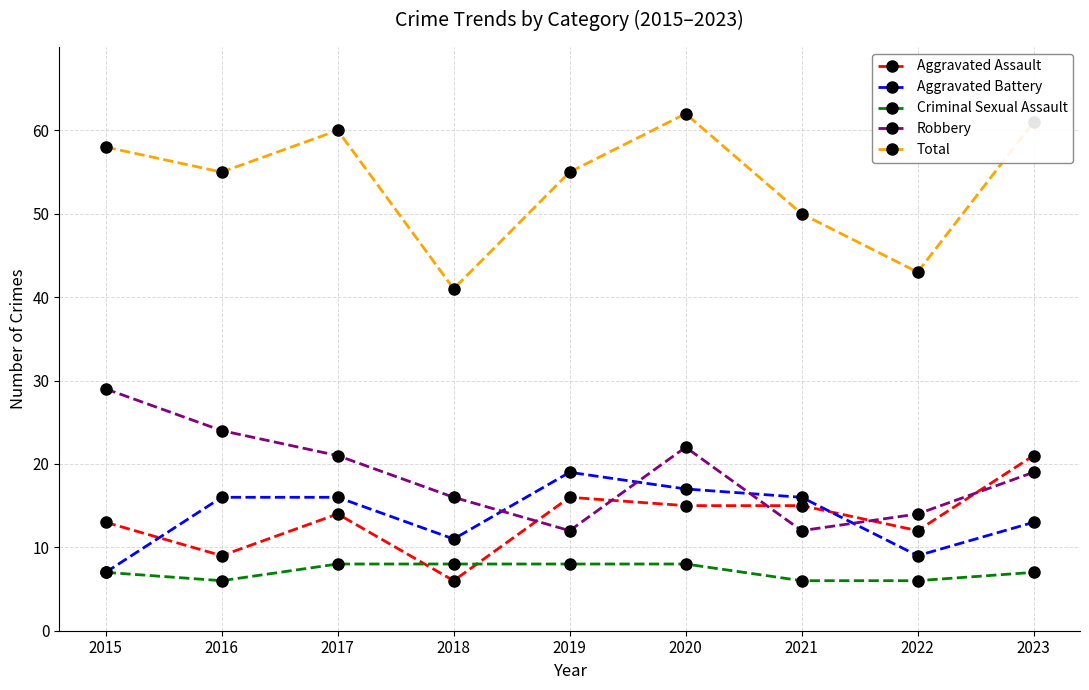

What is the difference between the Total values at 2022 and 2023?

18